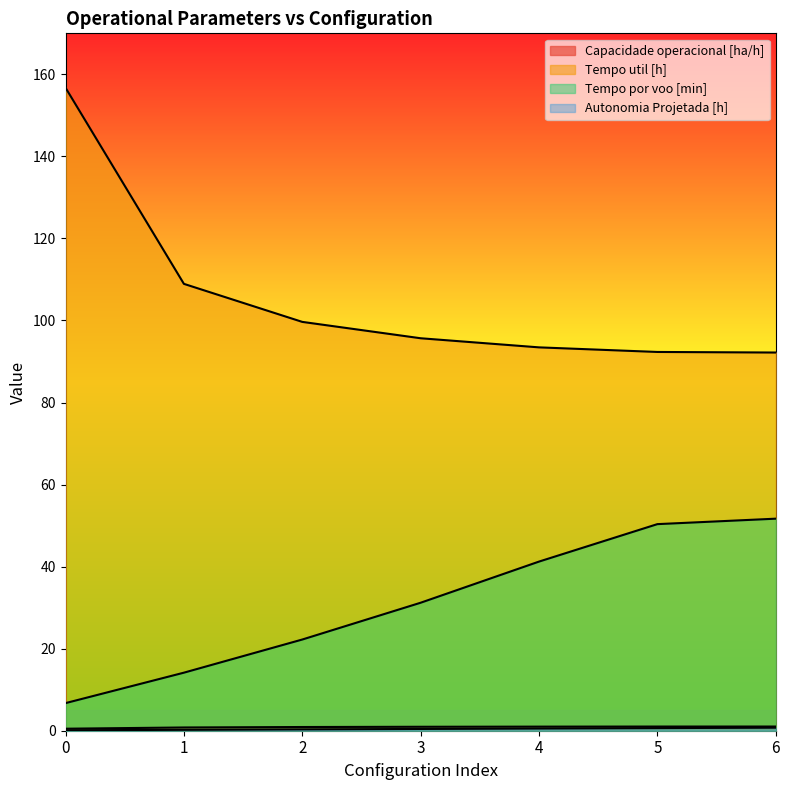

What is the average value of the Capacidade operacional [ha/h] series?

0.9